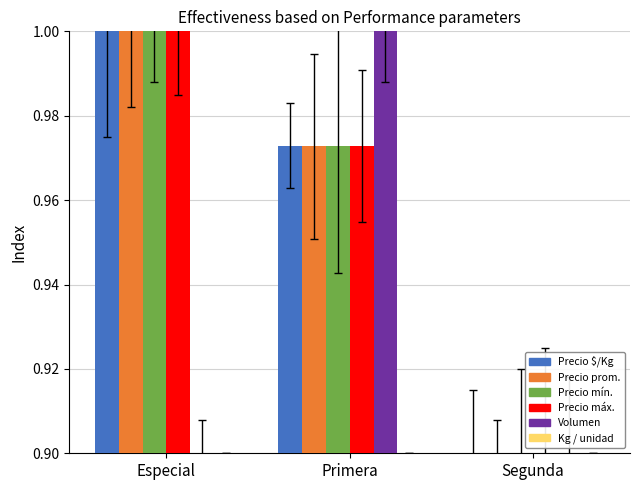

Does the chart contain stacked bars?

No